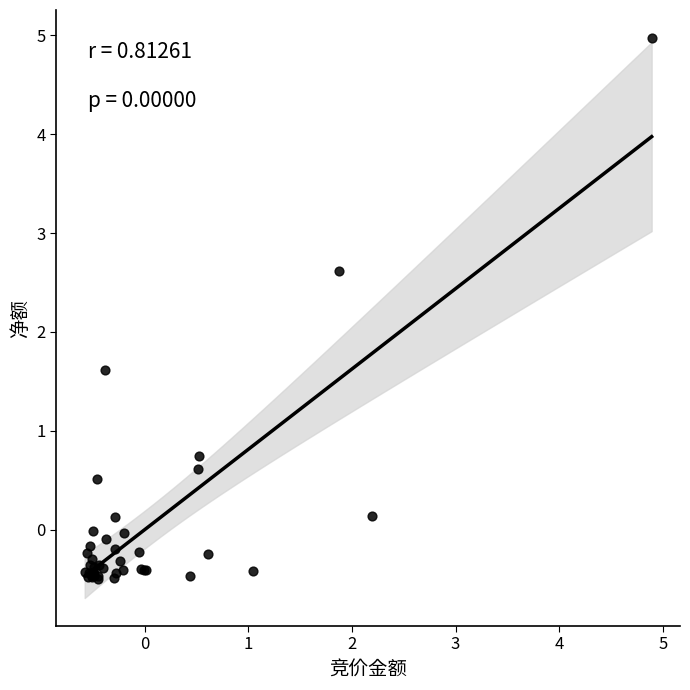

What Y value in the scatter plot is closest to 2?

1.6